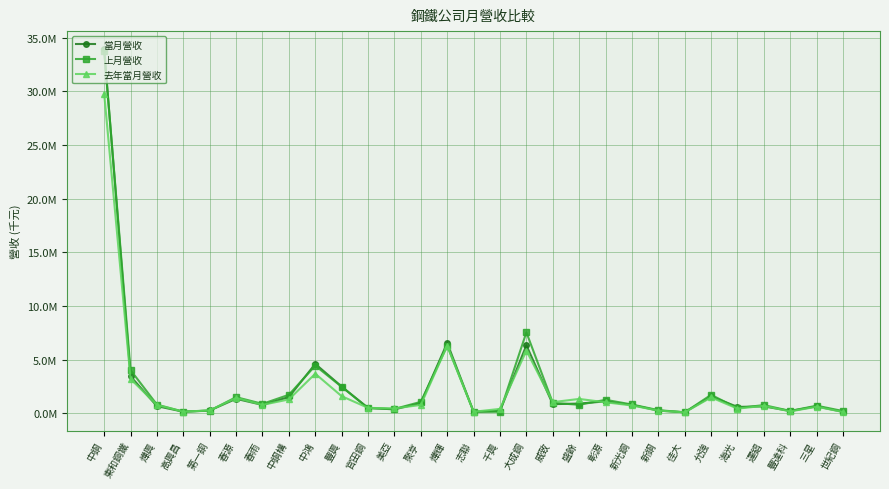

What are all the series names shown in the legend?

當月營收, 上月營收, 去年當月營收